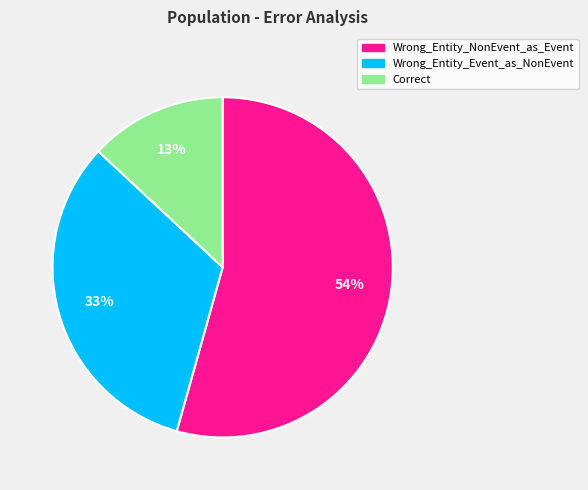

The Wrong_Entity_Event_as_NonEvent slice represents 39% of the pie. True or false?

False